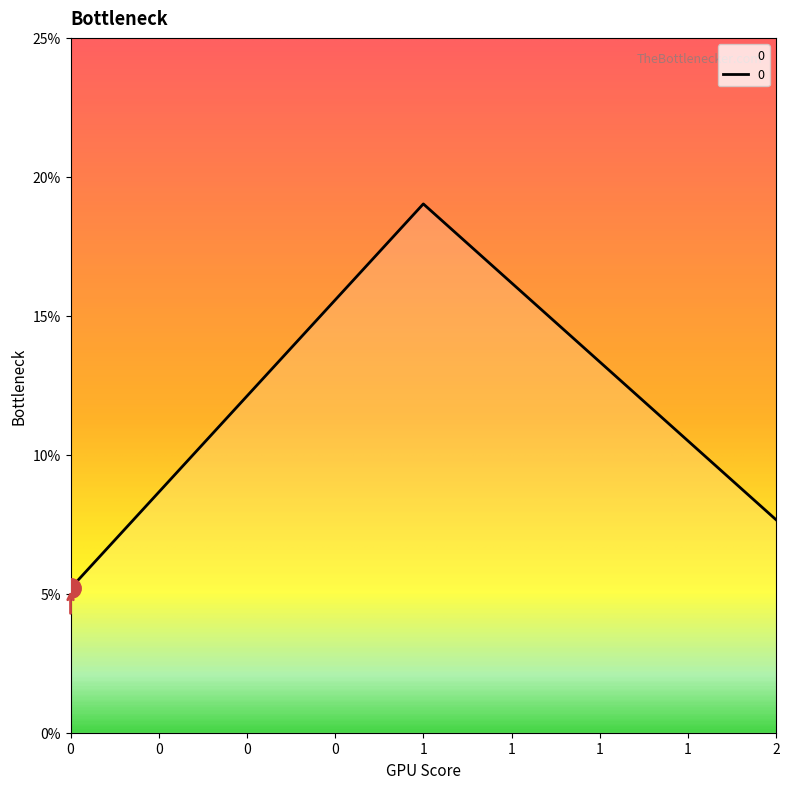

What is the average value?

0.1